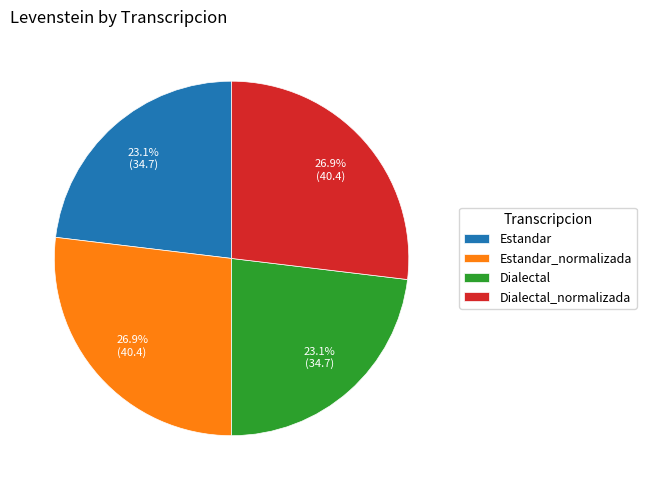

What is the ratio of the value at Estandar to the value at Estandar_normalizada?

0.9